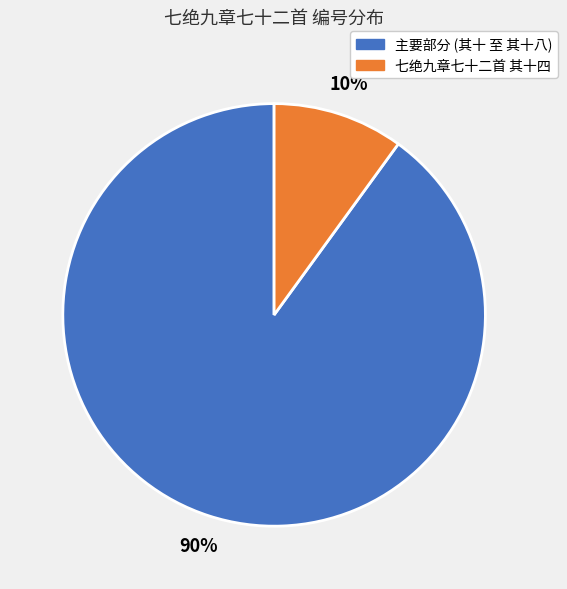

Is there any slice that represents more than half of the pie?

Yes